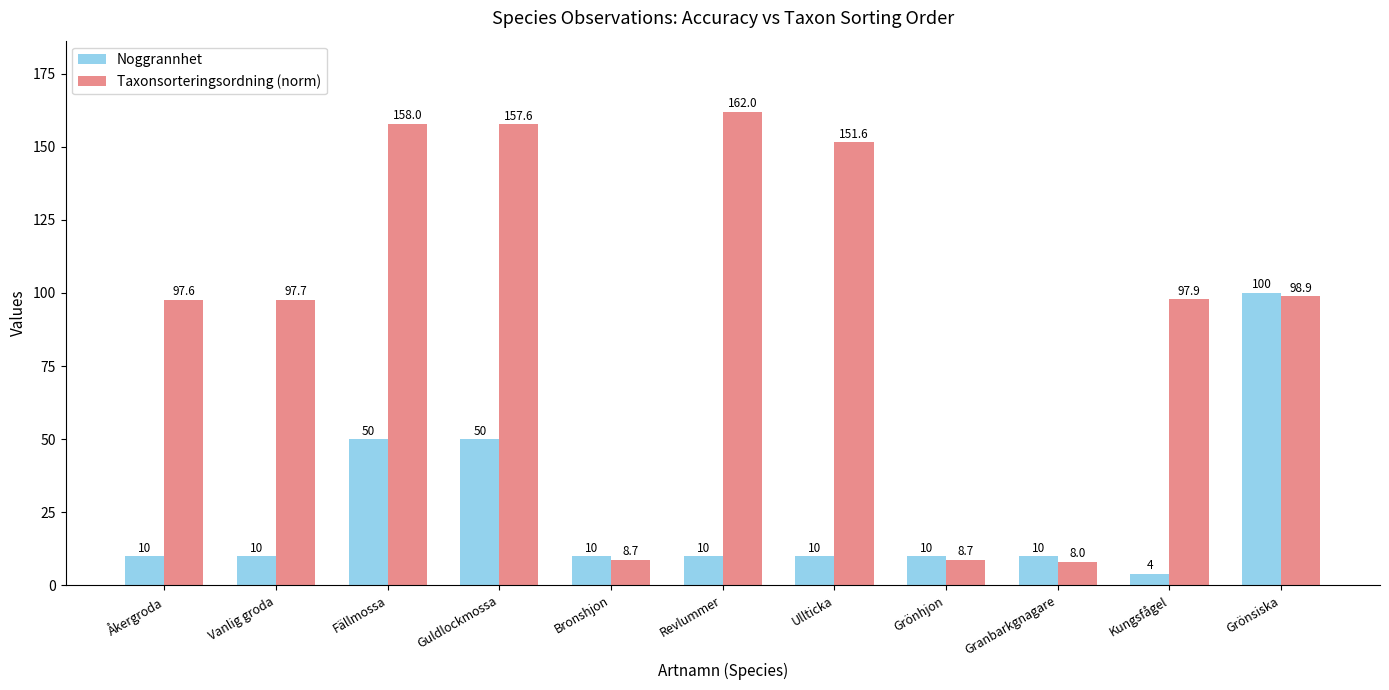

How many groups of bars are there?

11